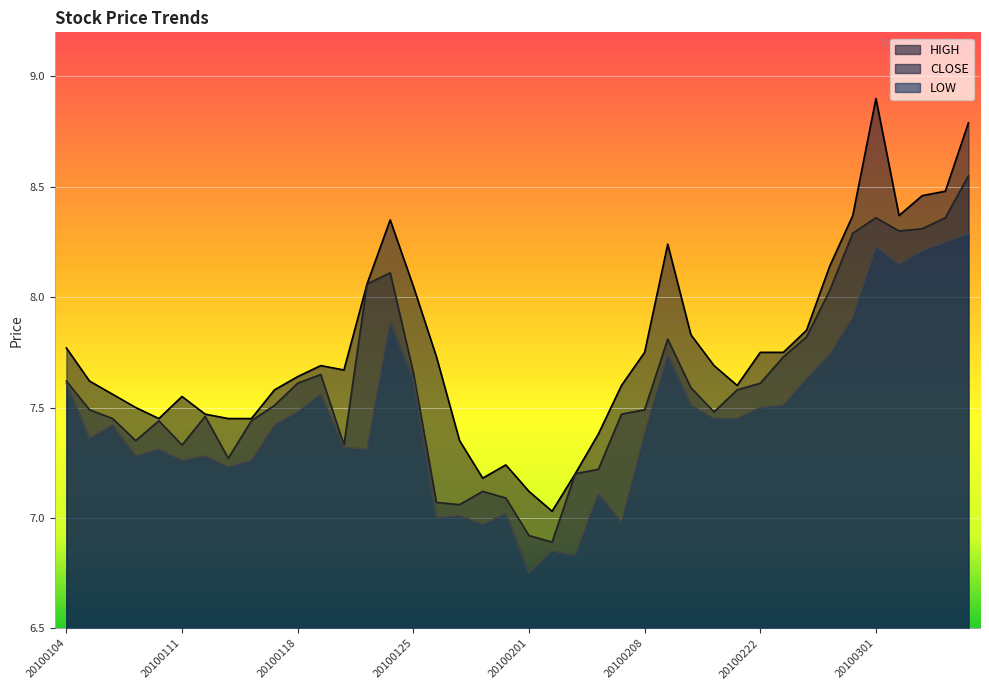

List the series in order of their peak value, lowest first.

LOW, CLOSE, HIGH